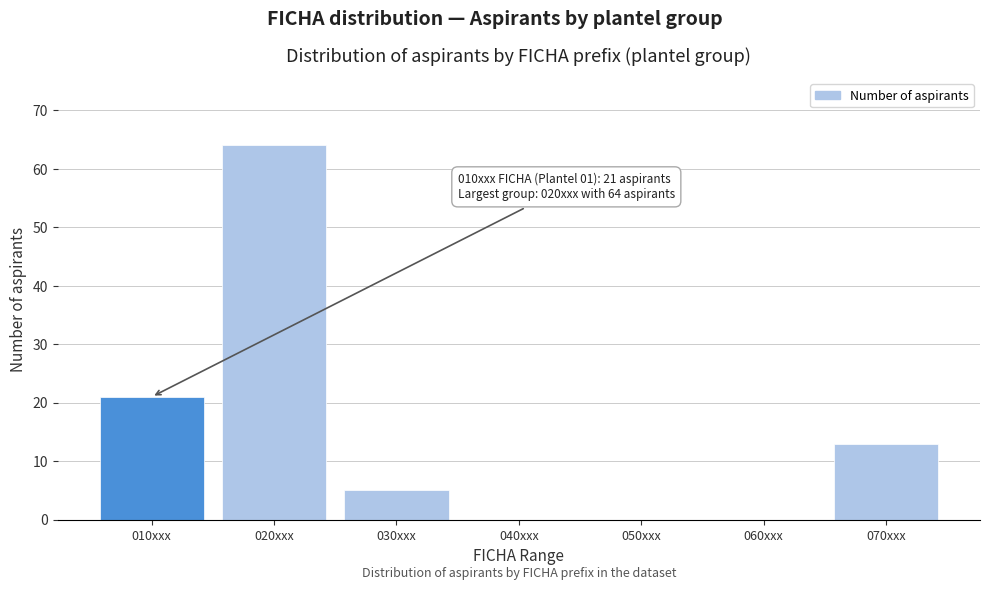

Reading right to left, transcribe all the data shown in this chart.

070xxx=13	060xxx=0	050xxx=0	040xxx=0	030xxx=5	020xxx=64	010xxx=21